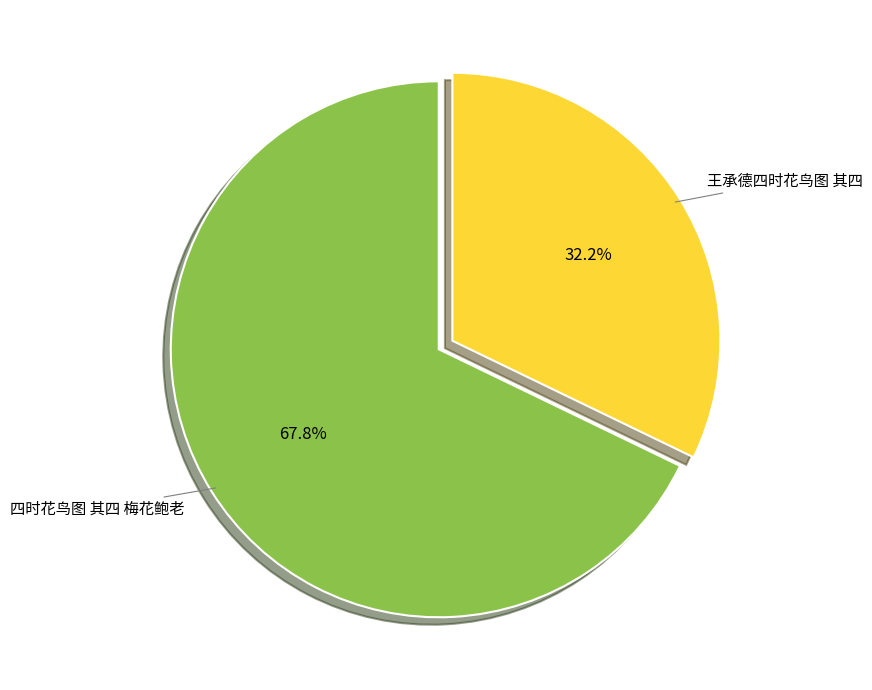

Which category has the biggest portion of the pie?

四时花鸟图 其四 梅花鲍老